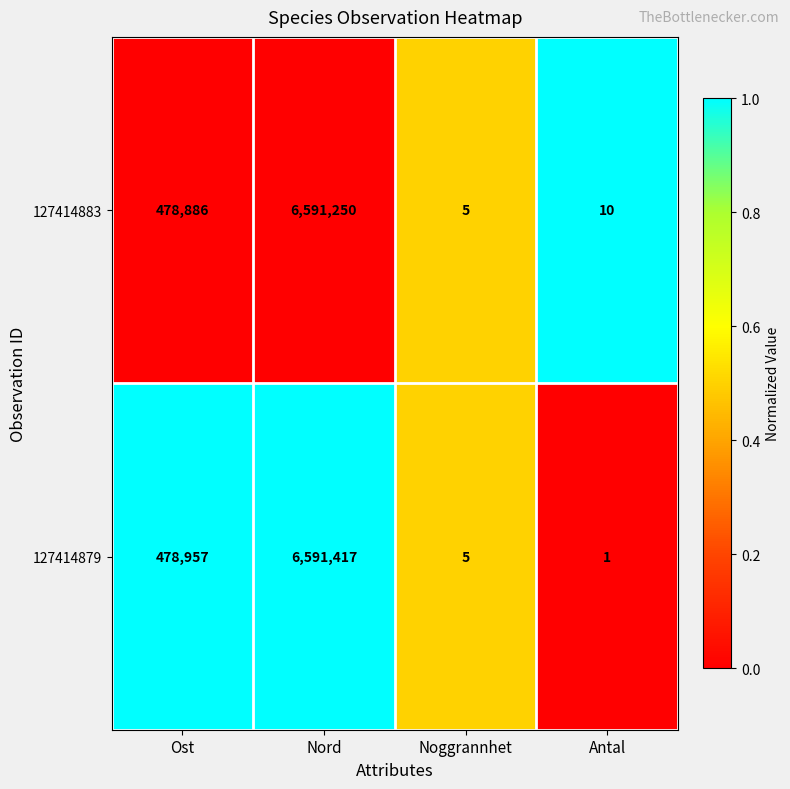

What is the total value across all series at Antal?

11